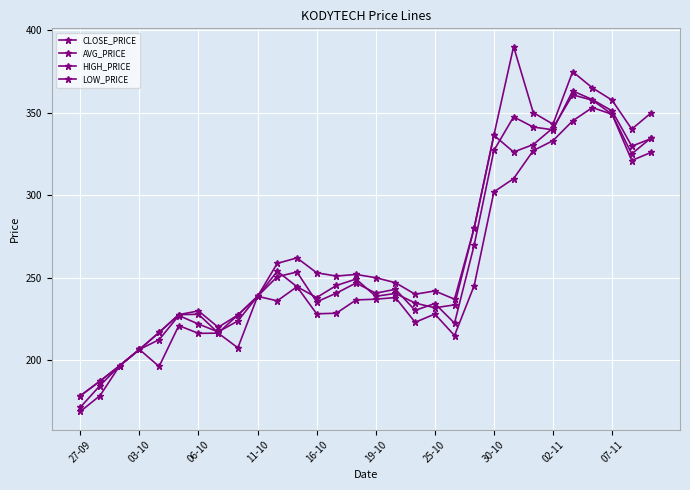

How many values in the CLOSE_PRICE series are below 240?

15